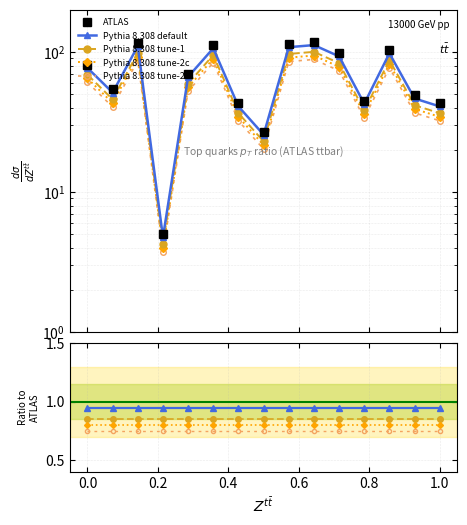

List the series in order of their peak value, highest first.

ATLAS, Pythia 8.308 default, Pythia 8.308 tune-1, Pythia 8.308 tune-2c, Pythia 8.308 tune-2m